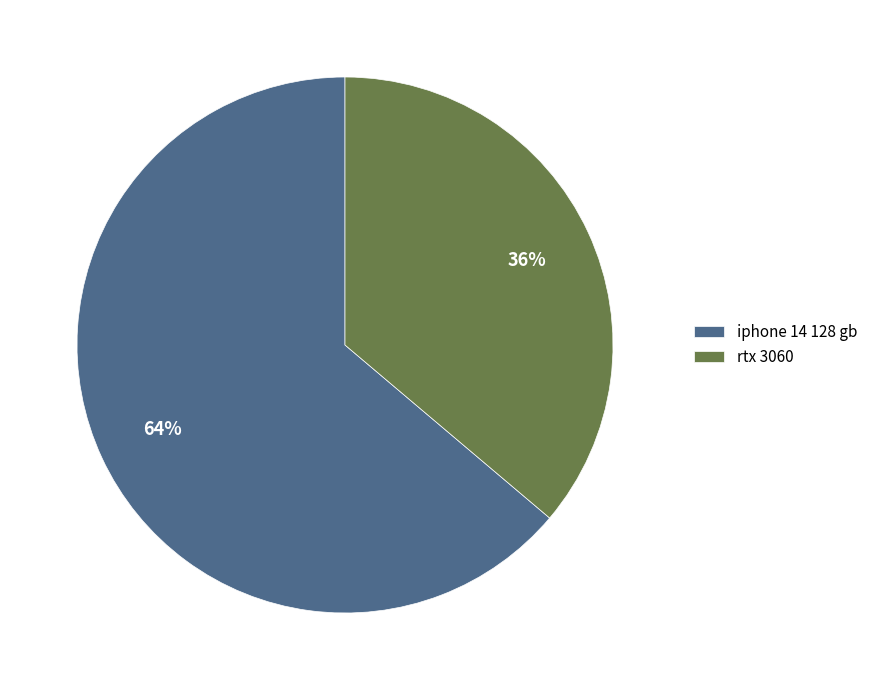

To the nearest percent, what is the difference between the largest and smallest slice percentages?

28%